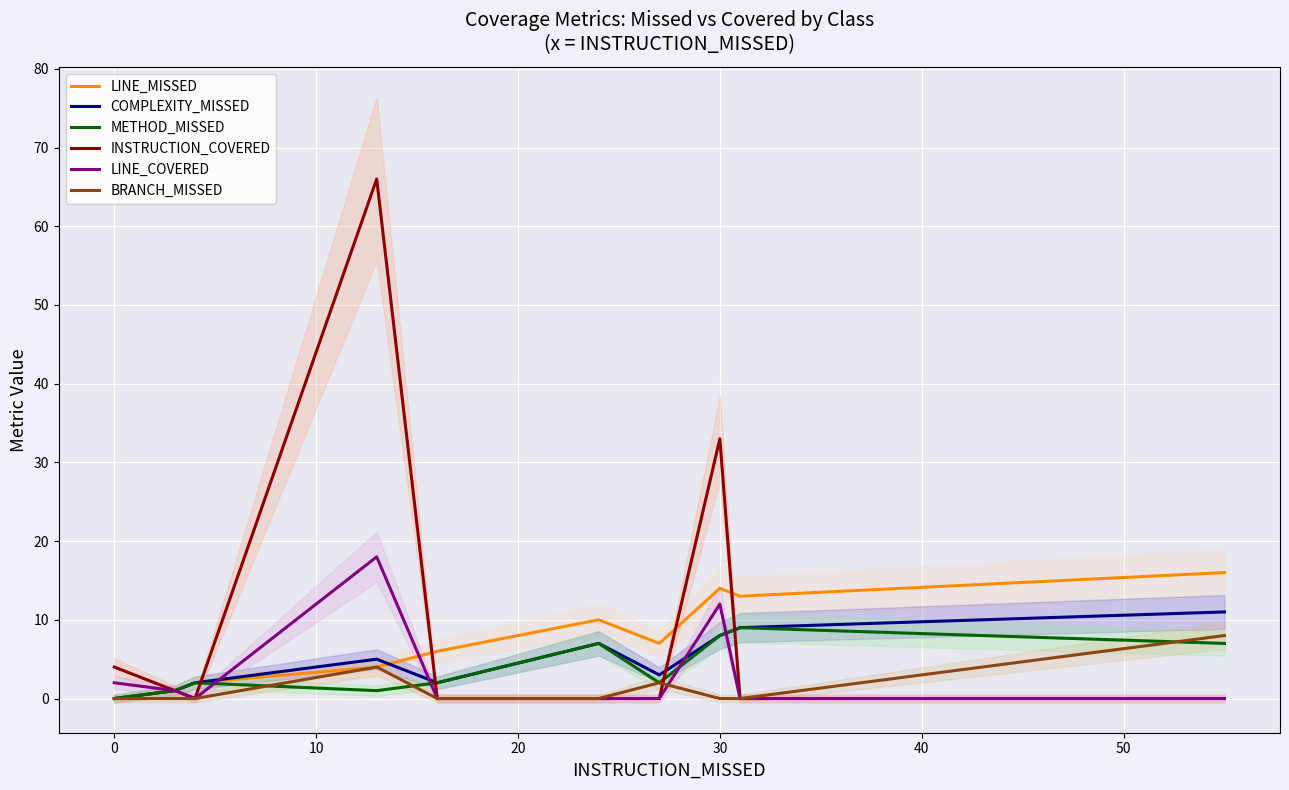

After their last crossing, which series has the higher values: COMPLEXITY_MISSED or LINE_MISSED?

LINE_MISSED